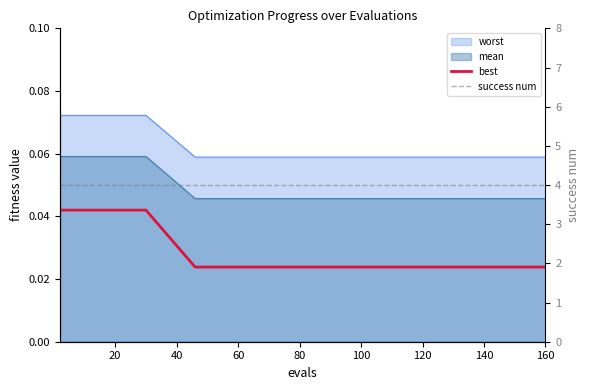

Does the chart display data point markers on the line(s)?

No